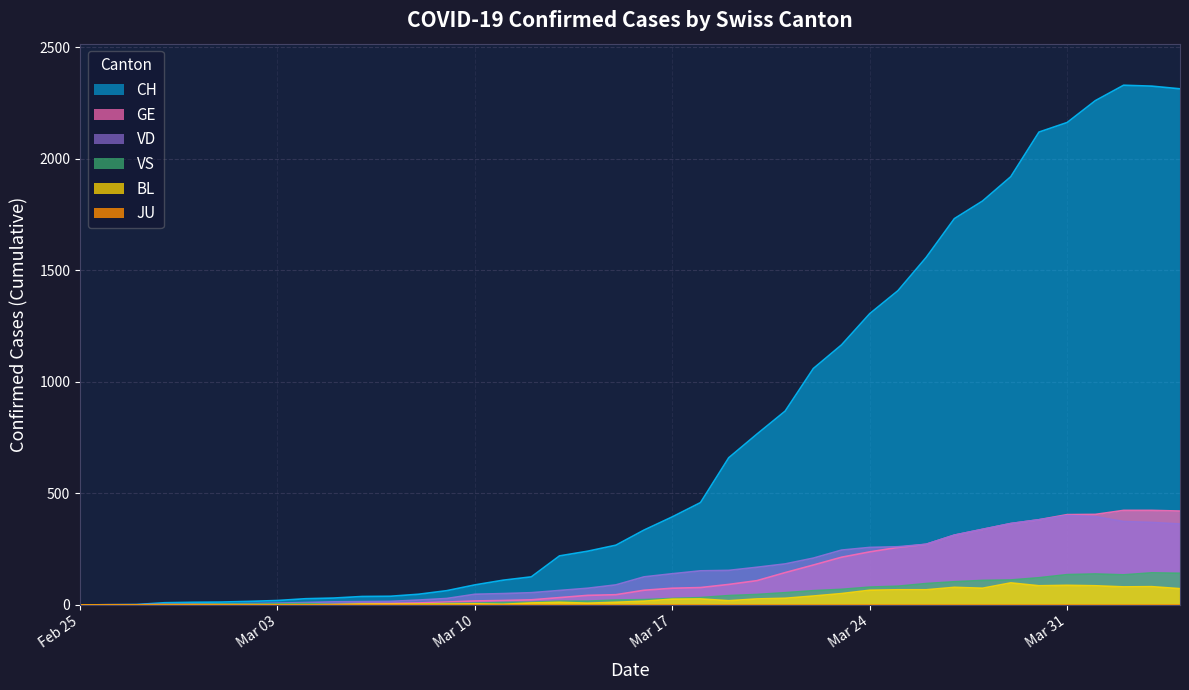

Which series has the widest spread of values?

CH